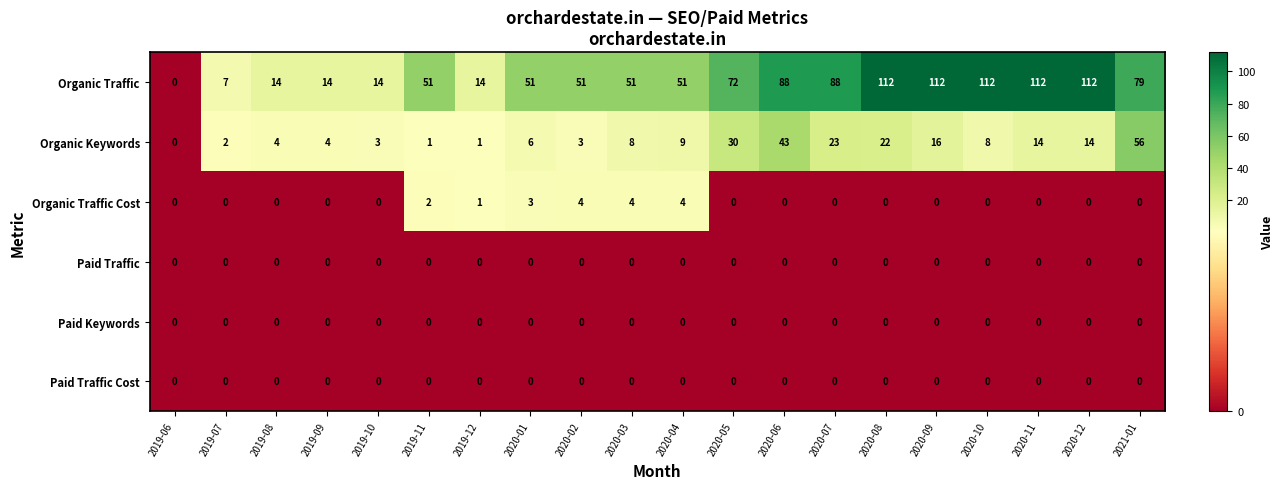

The value of Organic Keywords at 2020-04 is 9. True or false?

True